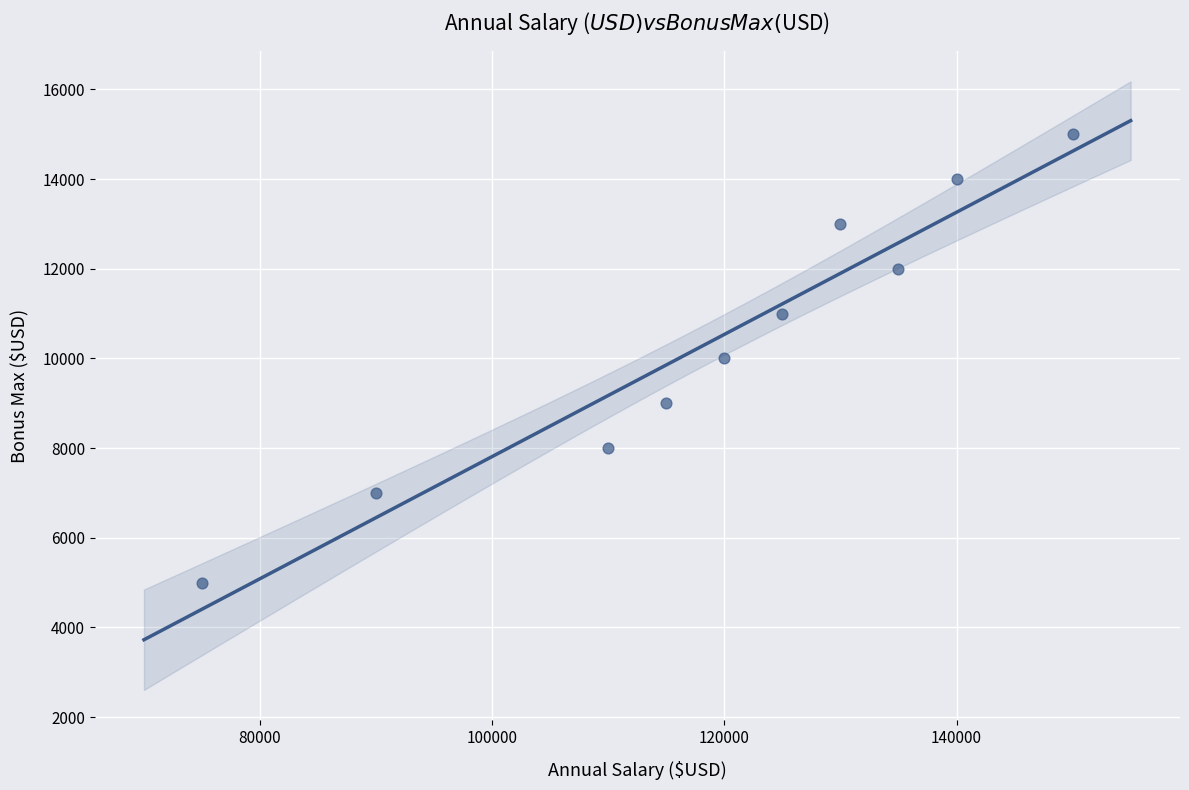

What is the range of Y values (max minus min)?

10000